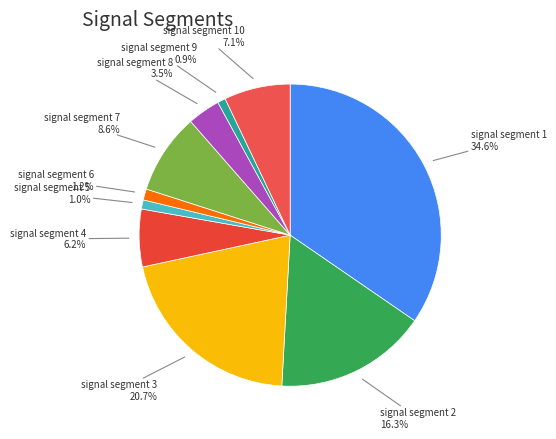

Which category has the biggest portion of the pie?

signal segment 1